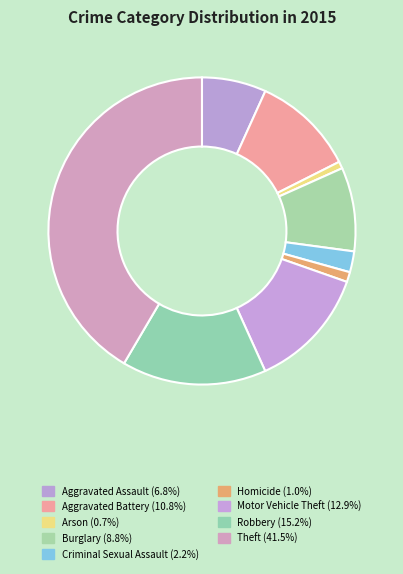

How many segments does this pie chart have?

9